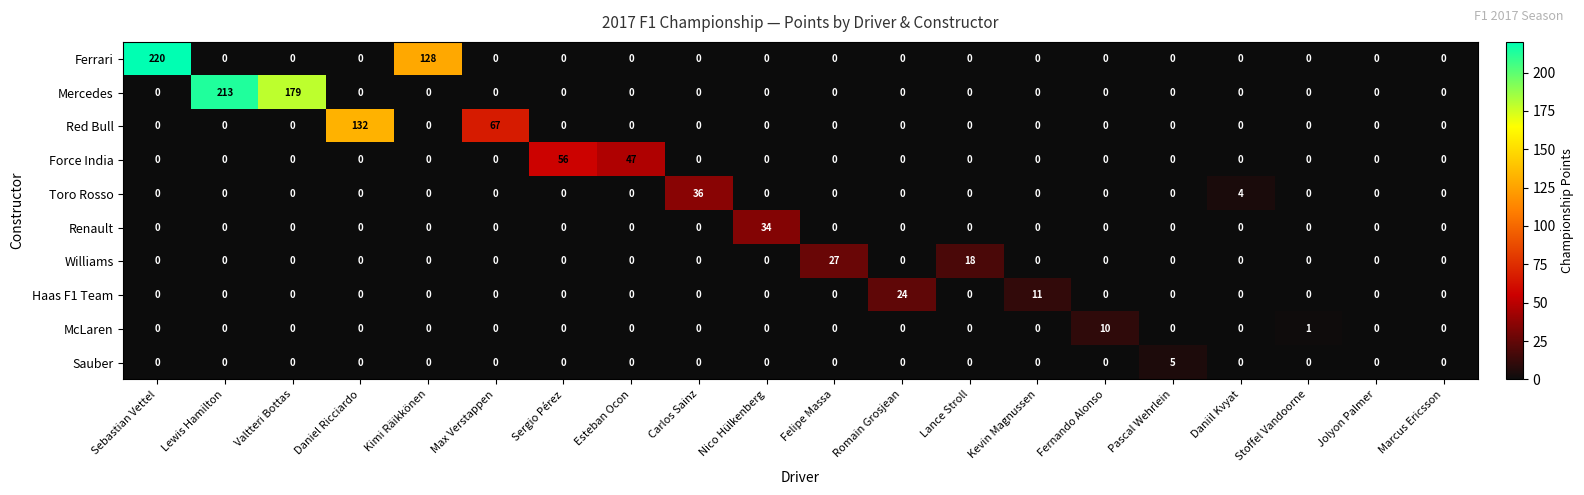

At which category is the sum across all series the highest?

Sebastian Vettel